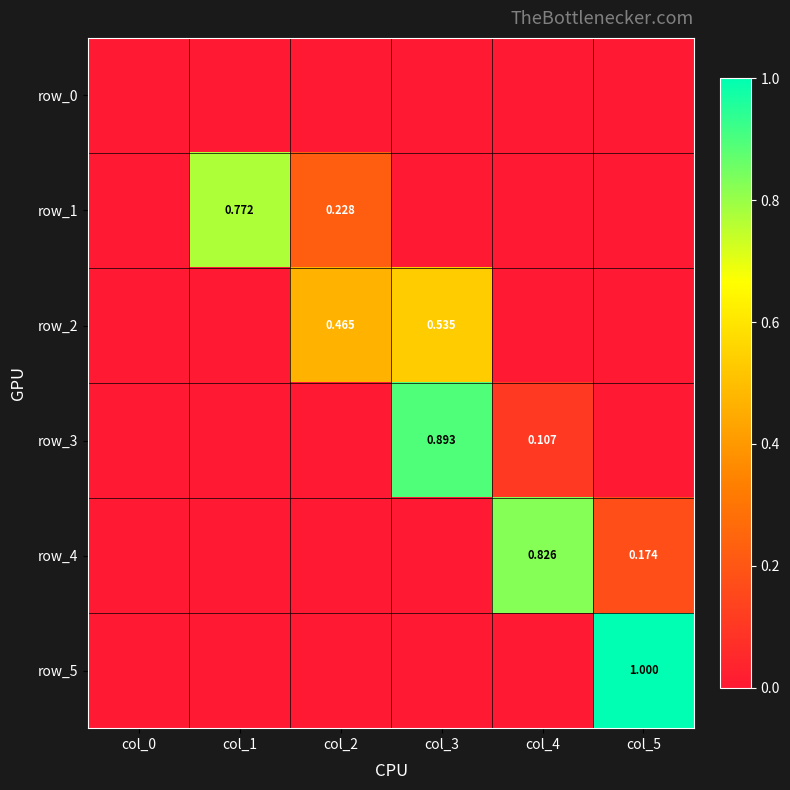

True or false: row_0 has a value of 0.0 at col_5.

True